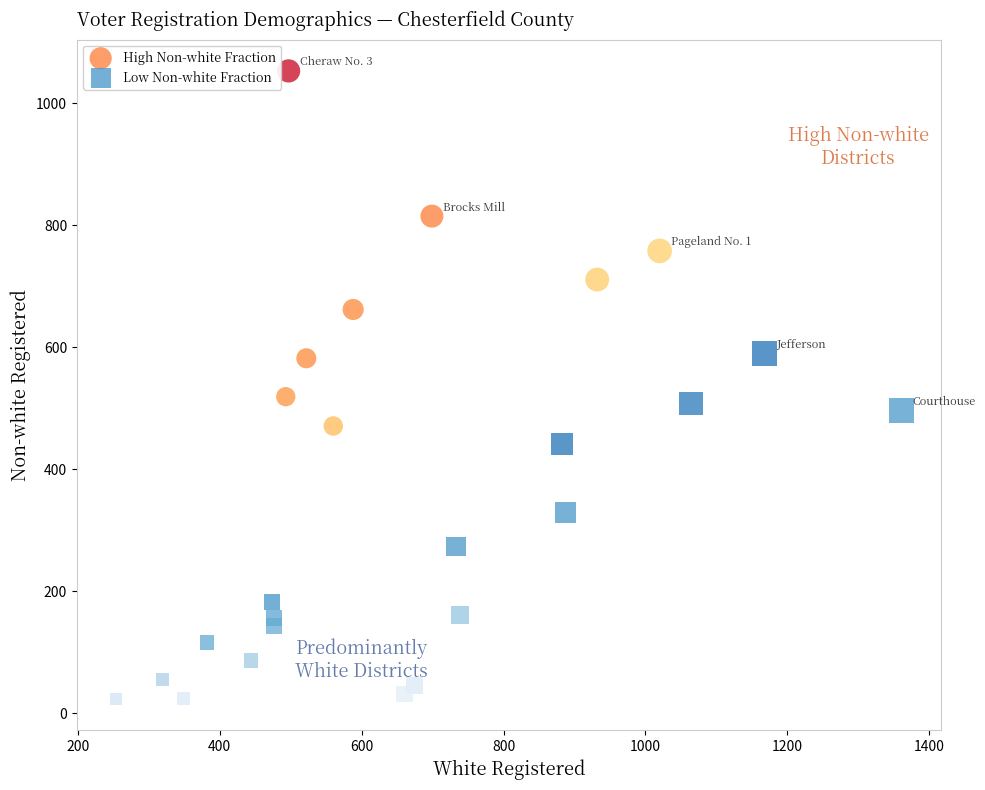

Which series reaches the maximum Y coordinate?

High Non-white Fraction